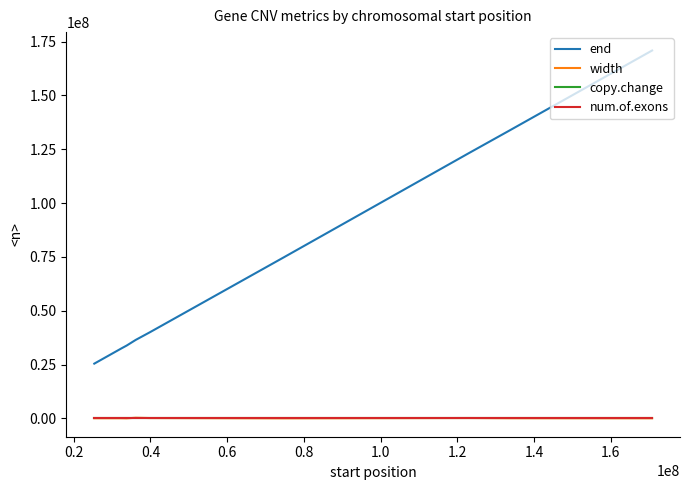

True or false: end and width cross at least once.

False